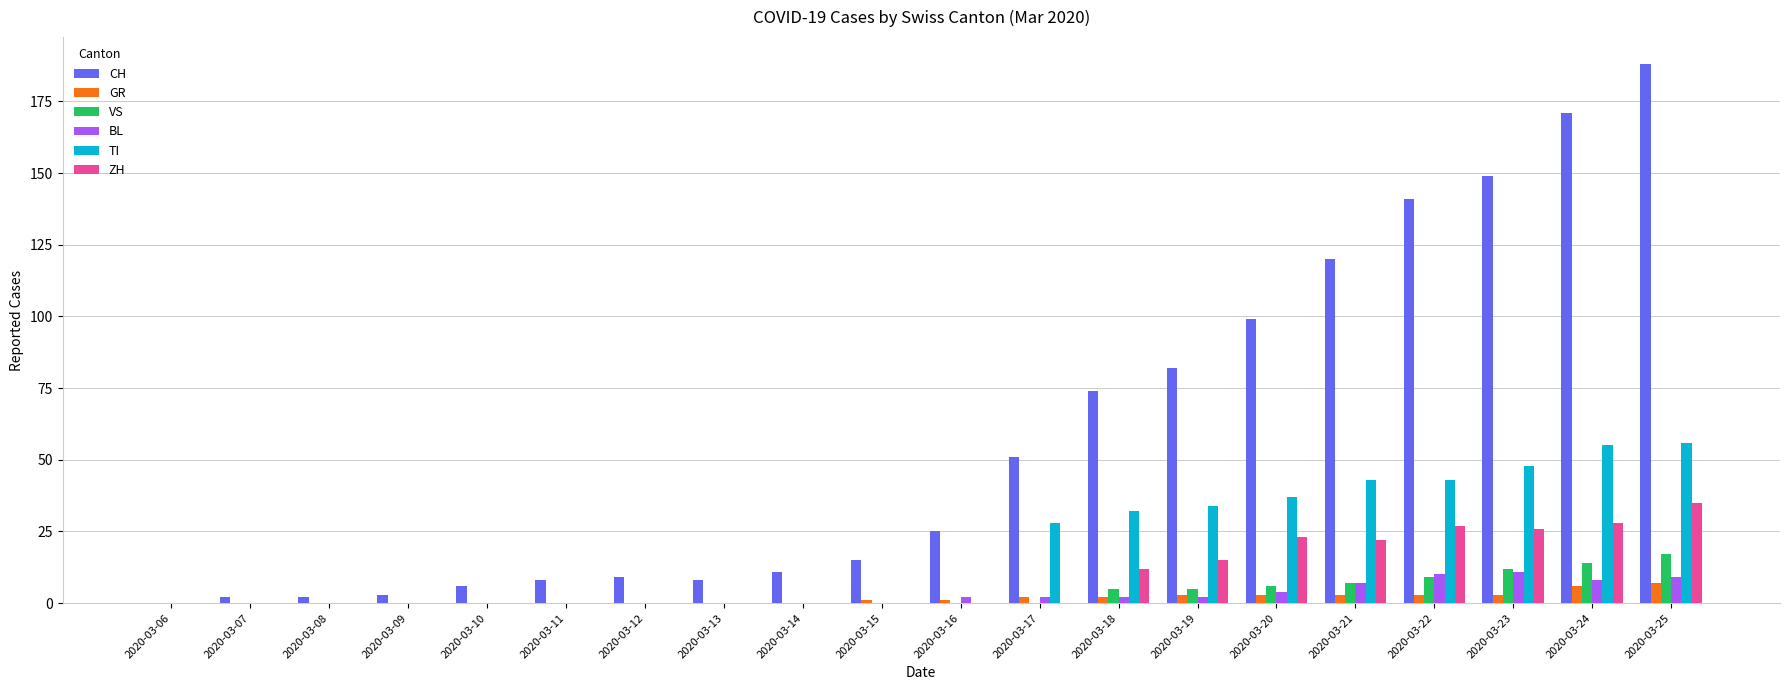

At which category does the chart reach its peak across all series?

2020-03-25